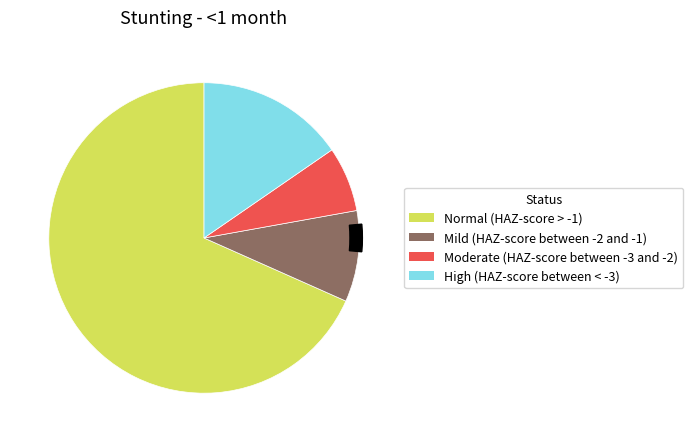

Is Normal (HAZ-score > -1) the majority of the pie?

Yes